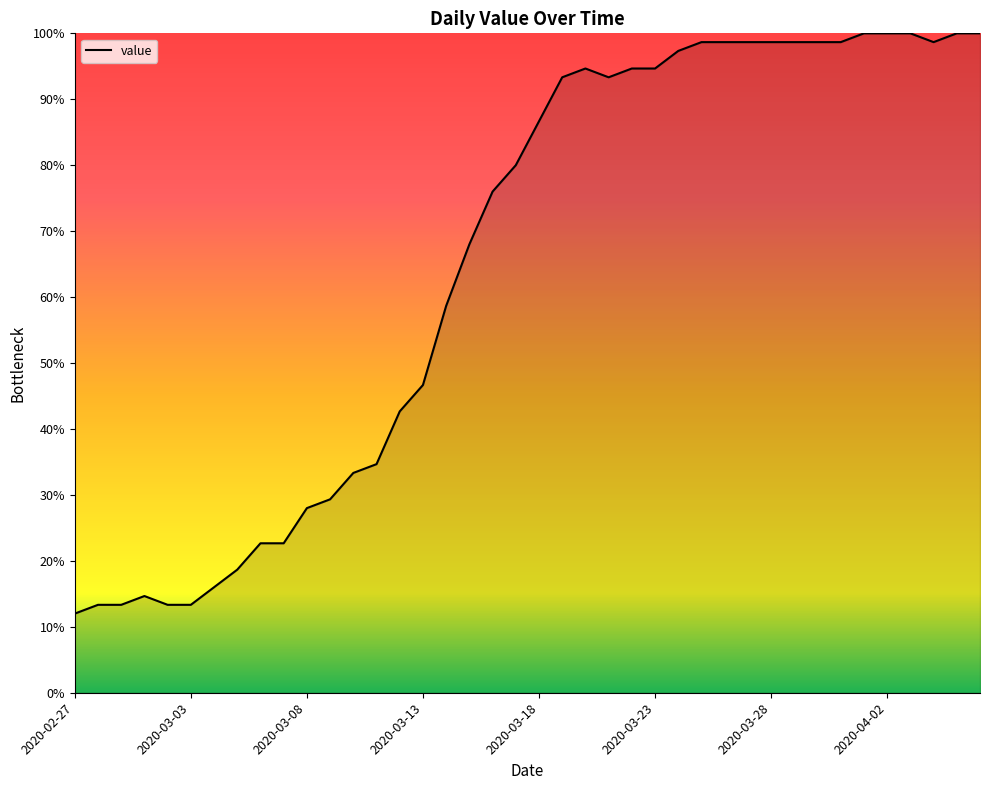

True or false: there are more than 0 points higher than both neighbors.

True